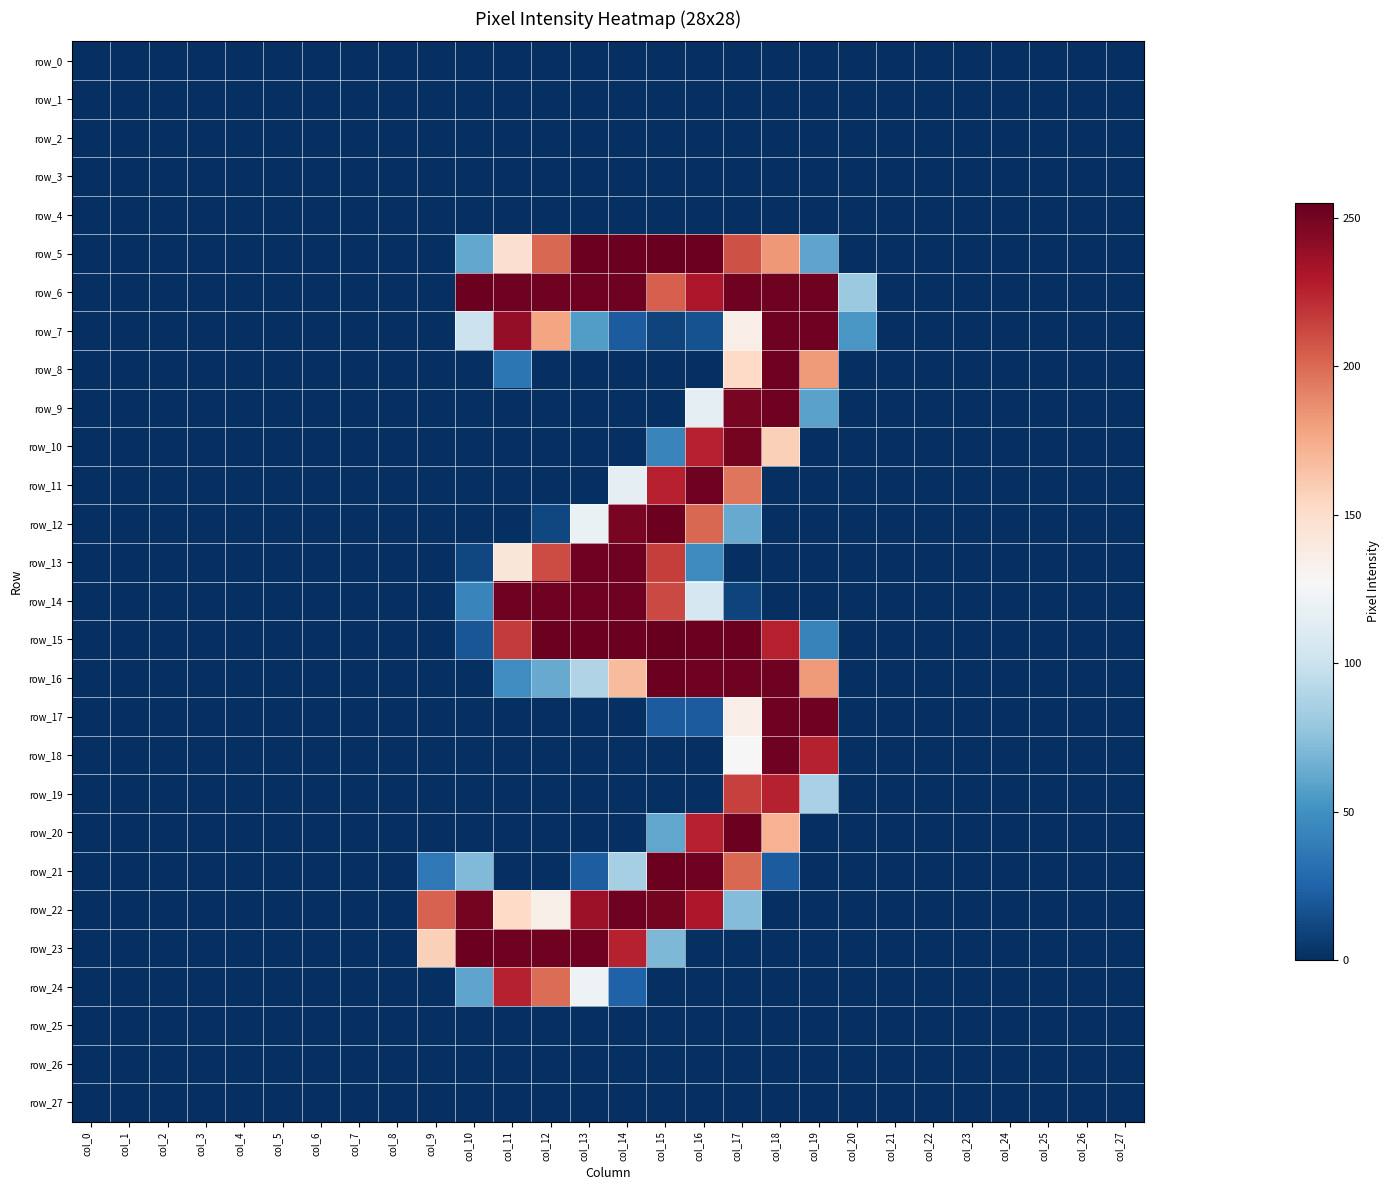

Which series has the largest total across all categories?

row_6